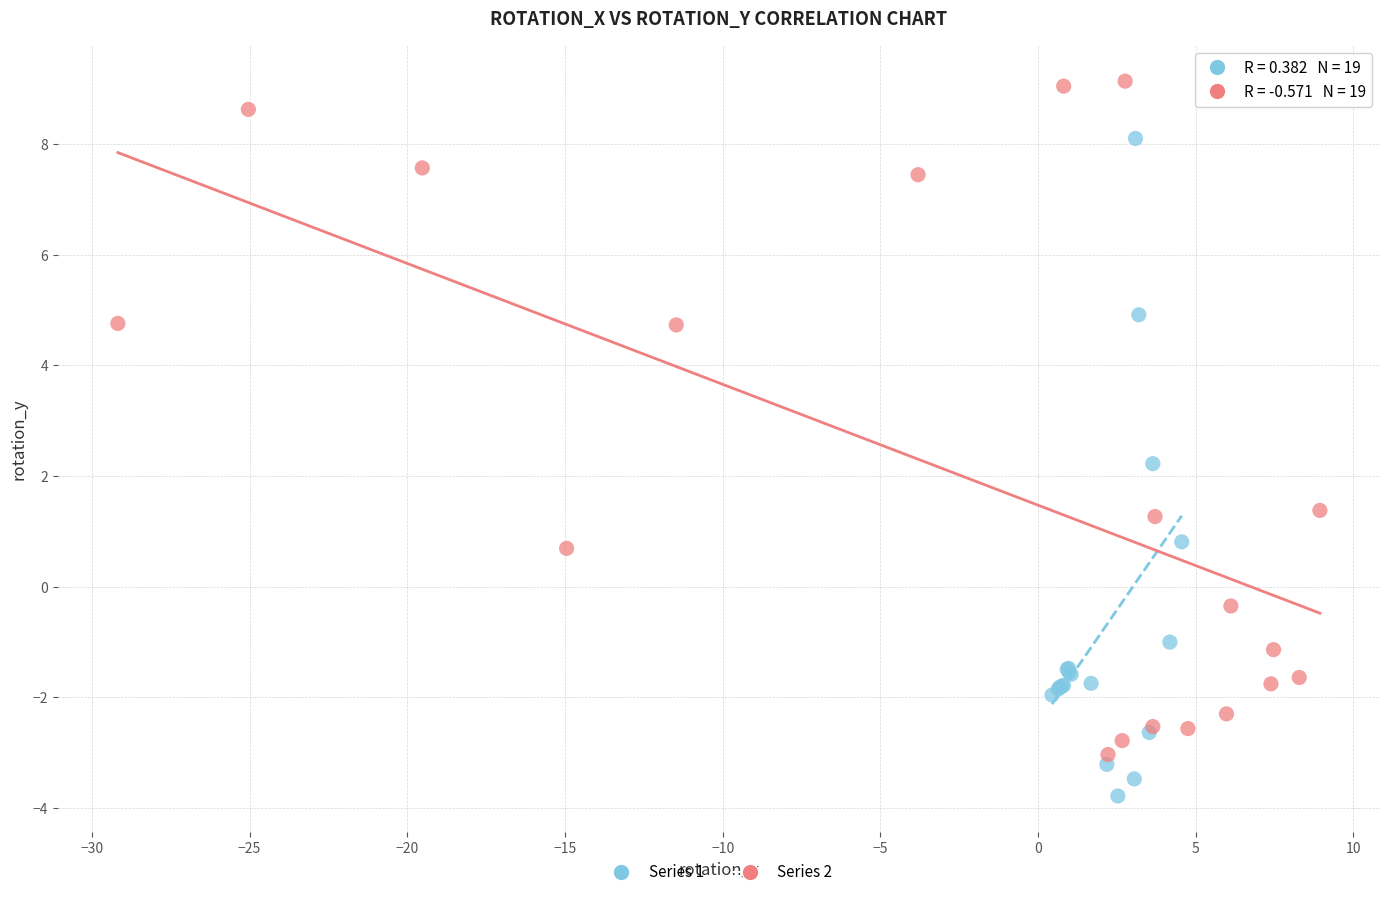

Which series reaches the maximum Y coordinate?

Series 2